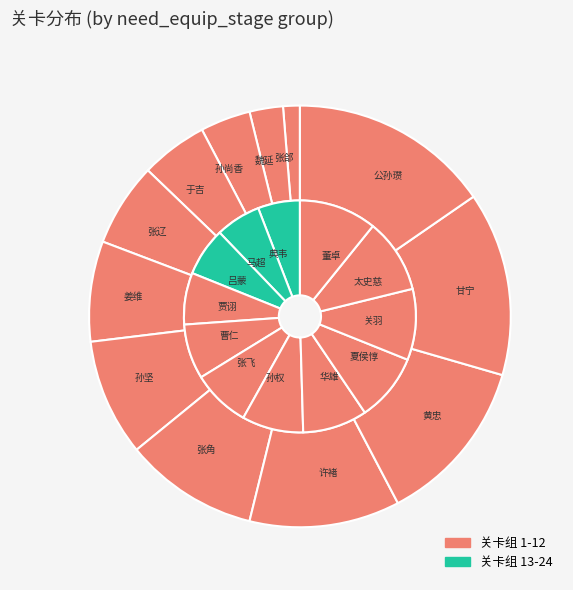

Do 3 and 6 together represent more than half of the pie?

No